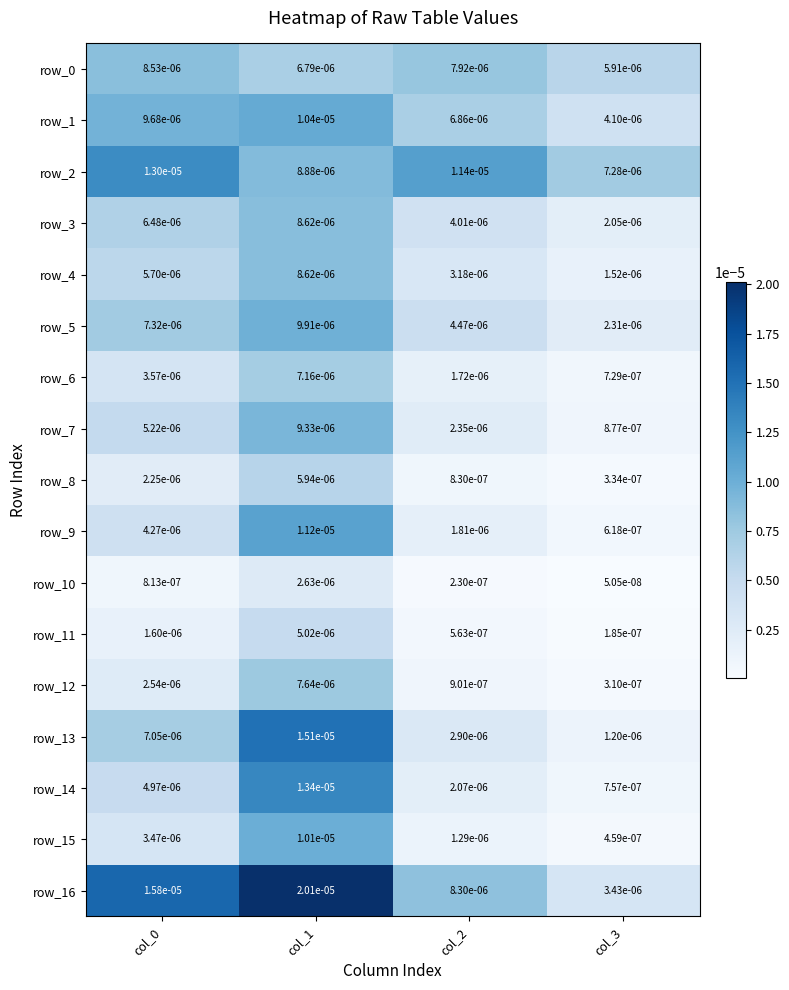

Is the value of row_5 at col_2 greater than the value of row_16 at col_3?

Yes